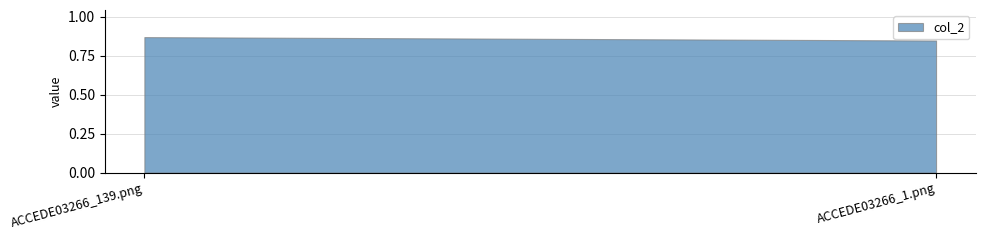

How many values are between 0 and 1?

2